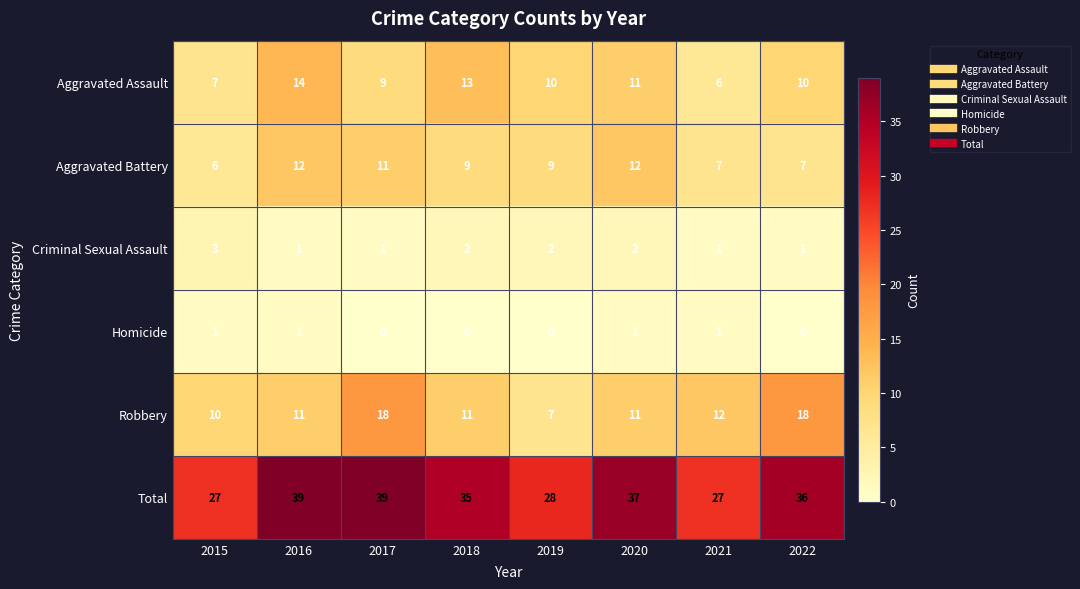

The Criminal Sexual Assault series shows 0 at 2019. True or false?

False